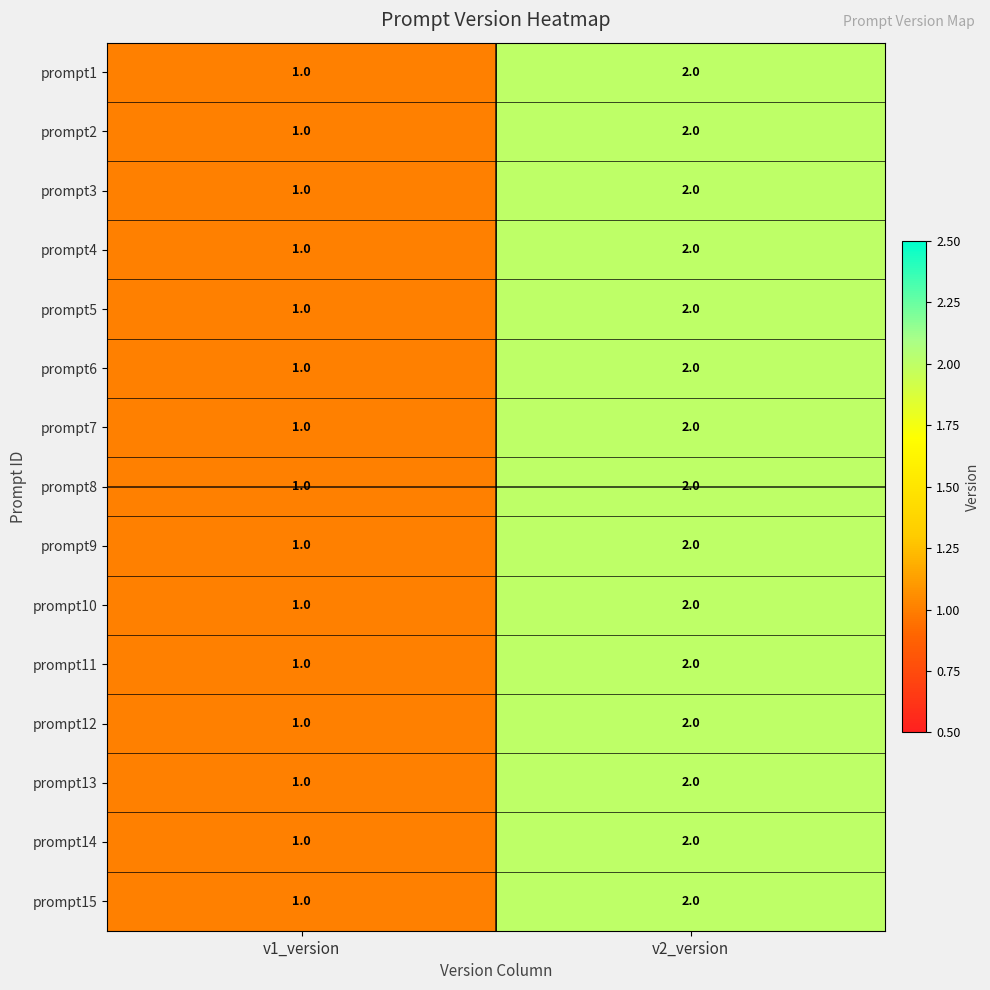

The value of prompt9 at v2_version is 2. True or false?

True